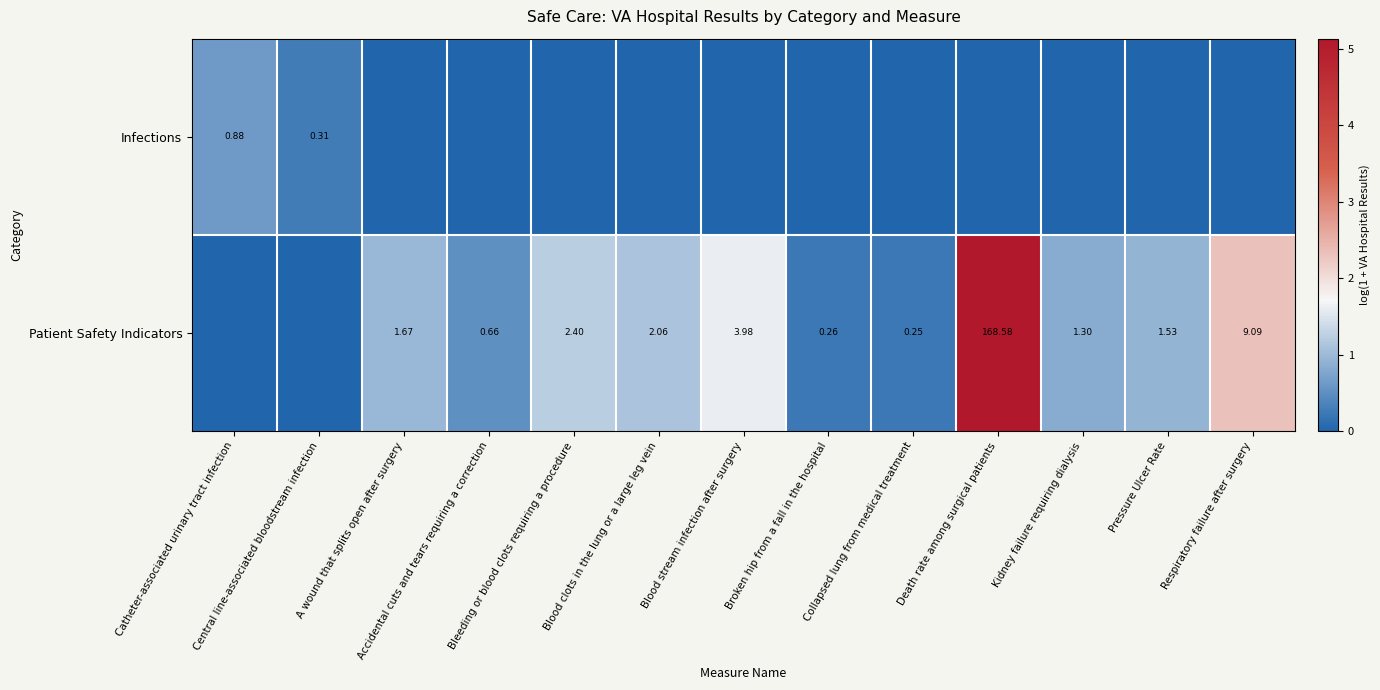

Count the number of data series in this chart.

2